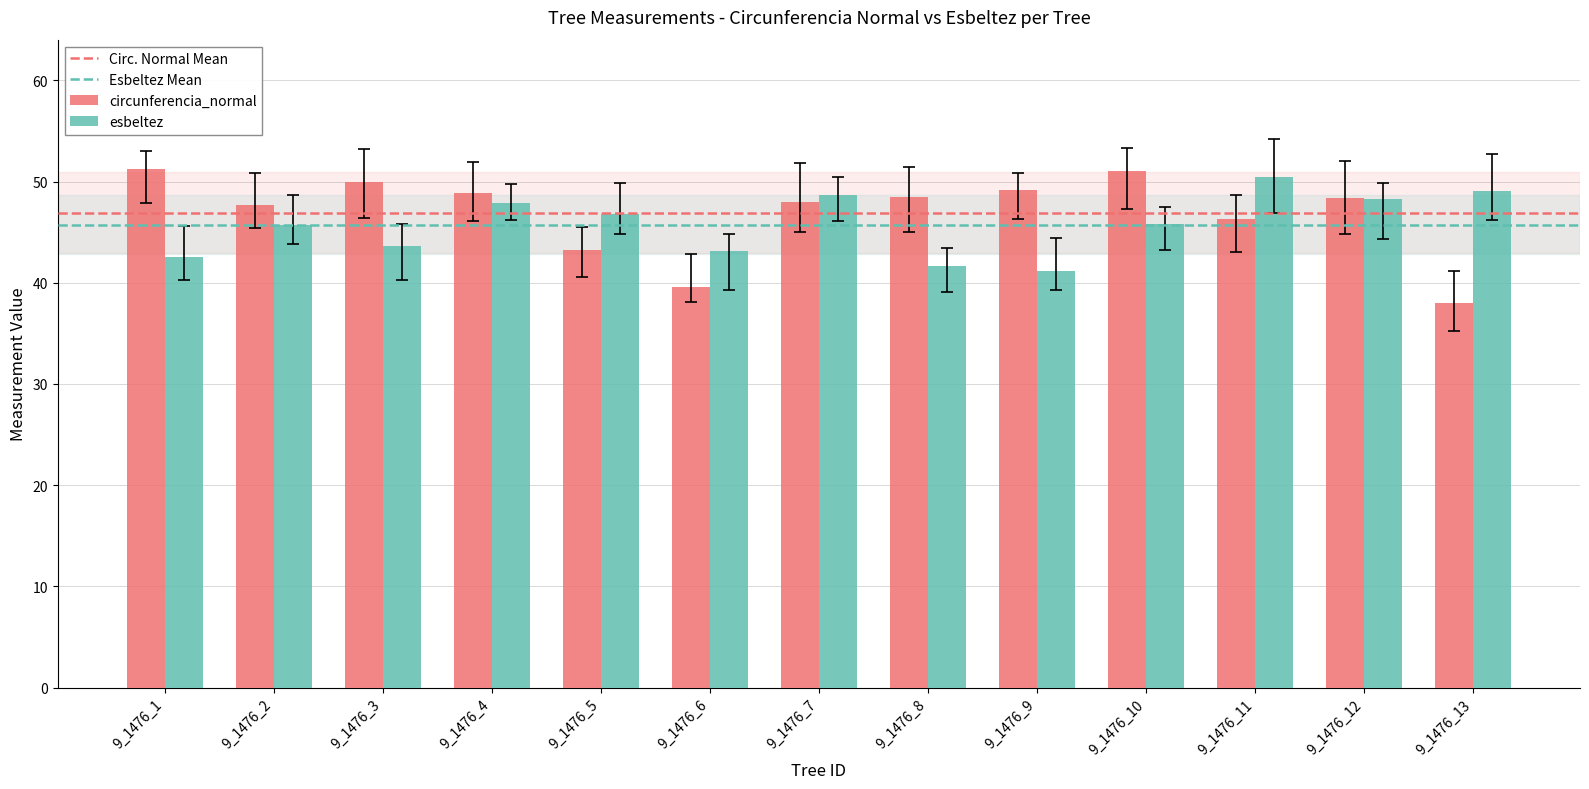

What is the difference between the highest and lowest values at 9_1476_11?

4.2